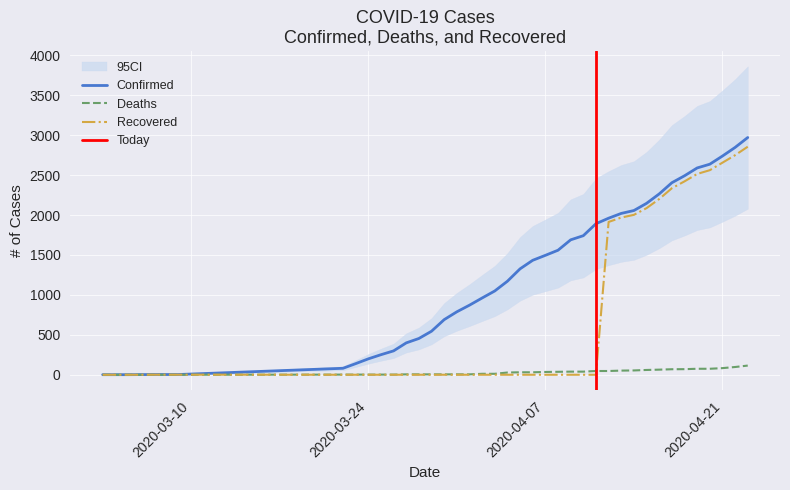

What is the difference between the maximum and second lowest values in the Deaths series?

115